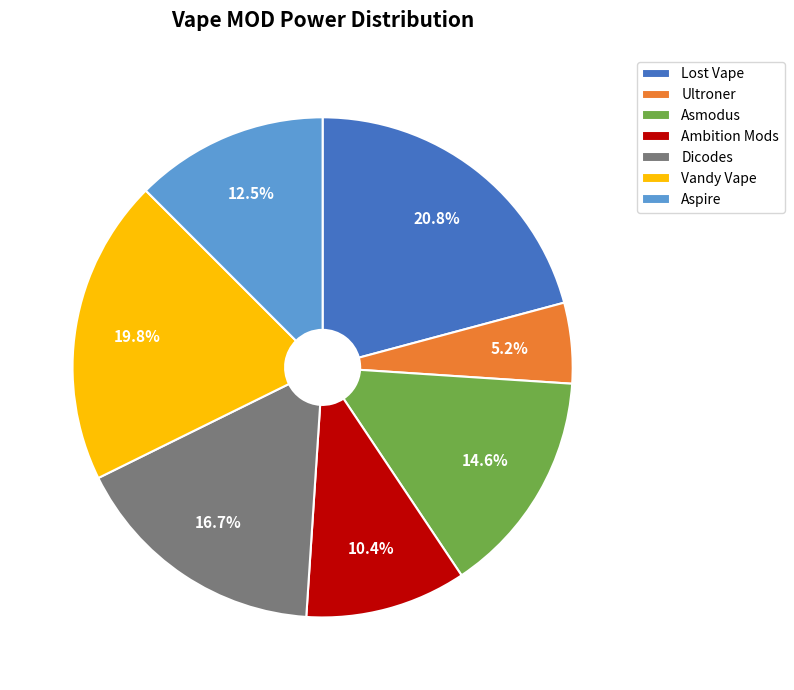

How many segments does this pie chart have?

7